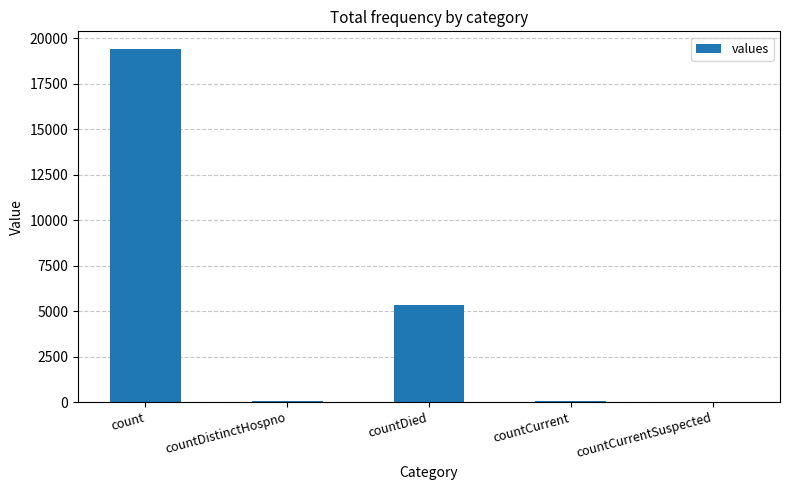

How many distinct data groups are displayed?

1